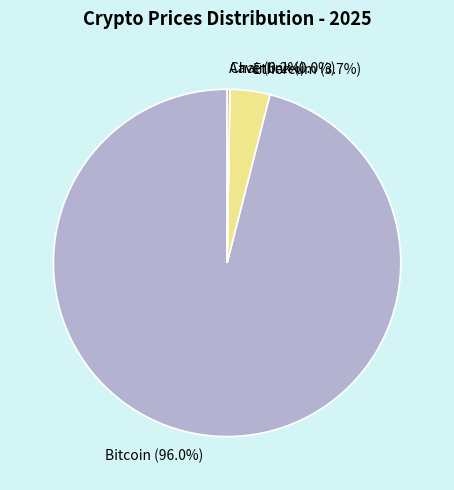

Is the sum of Bitcoin and Ethereum greater than half?

Yes